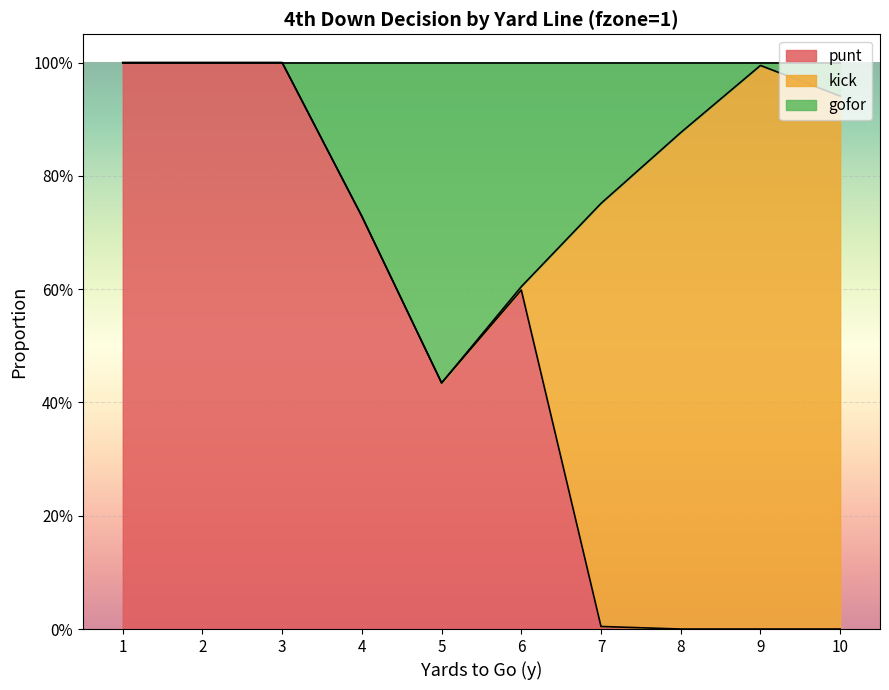

What is the value of the gofor point at the 9th from the left?

1.0